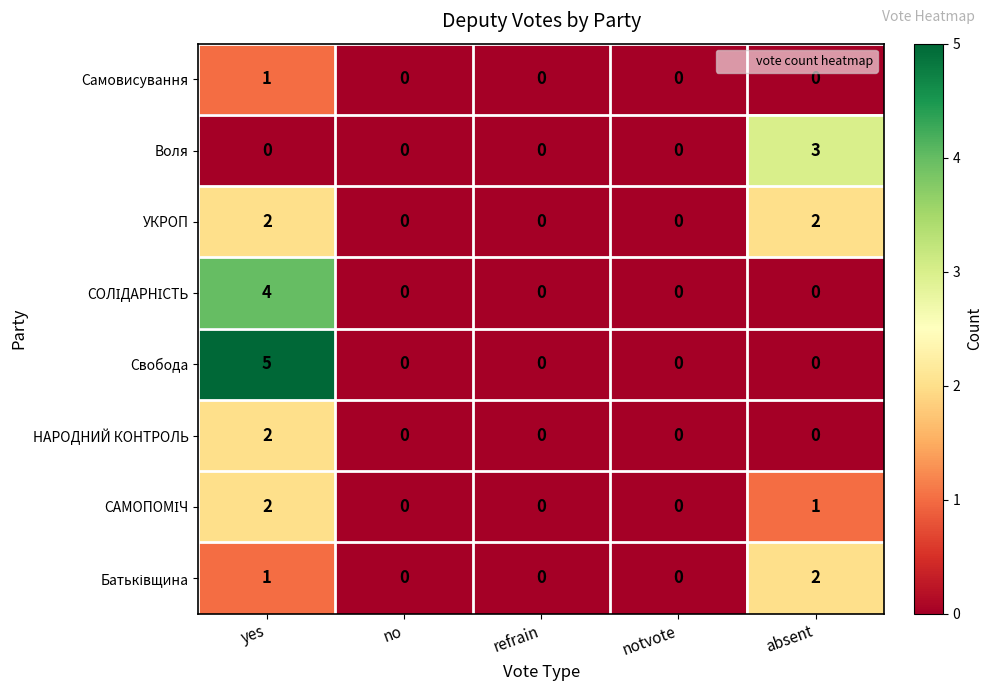

True or false: Воля has a value of -2 at no.

False